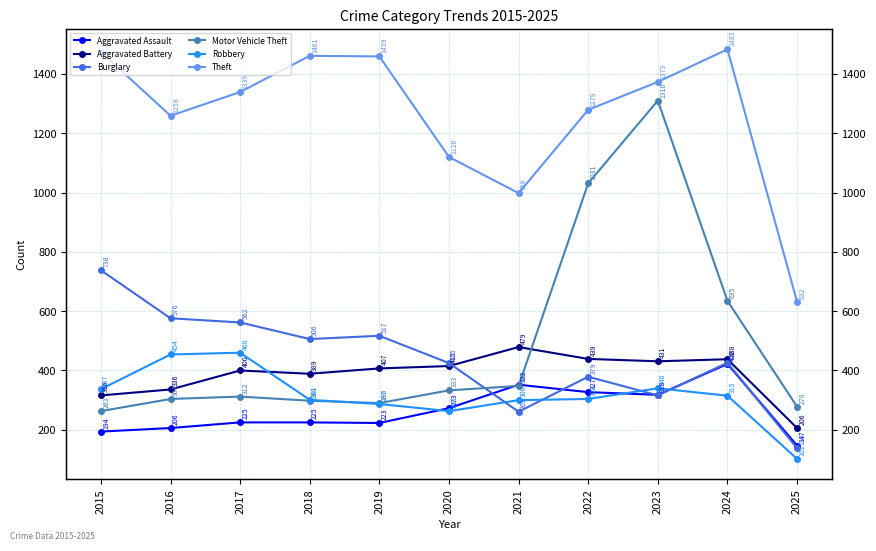

What is the smallest value displayed?

102